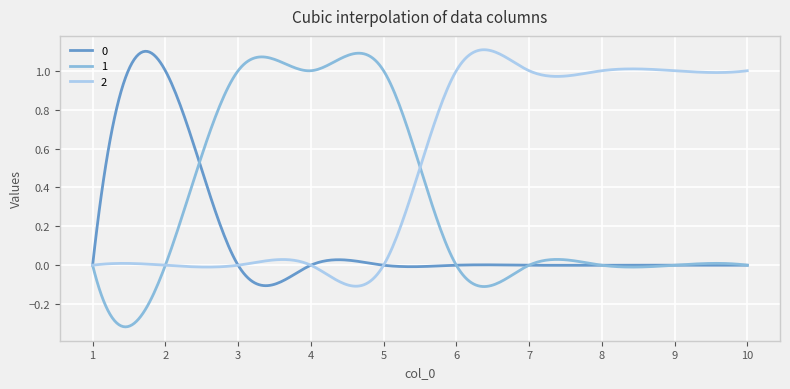

True or false: 2 has more than 1 interior local peaks.

True